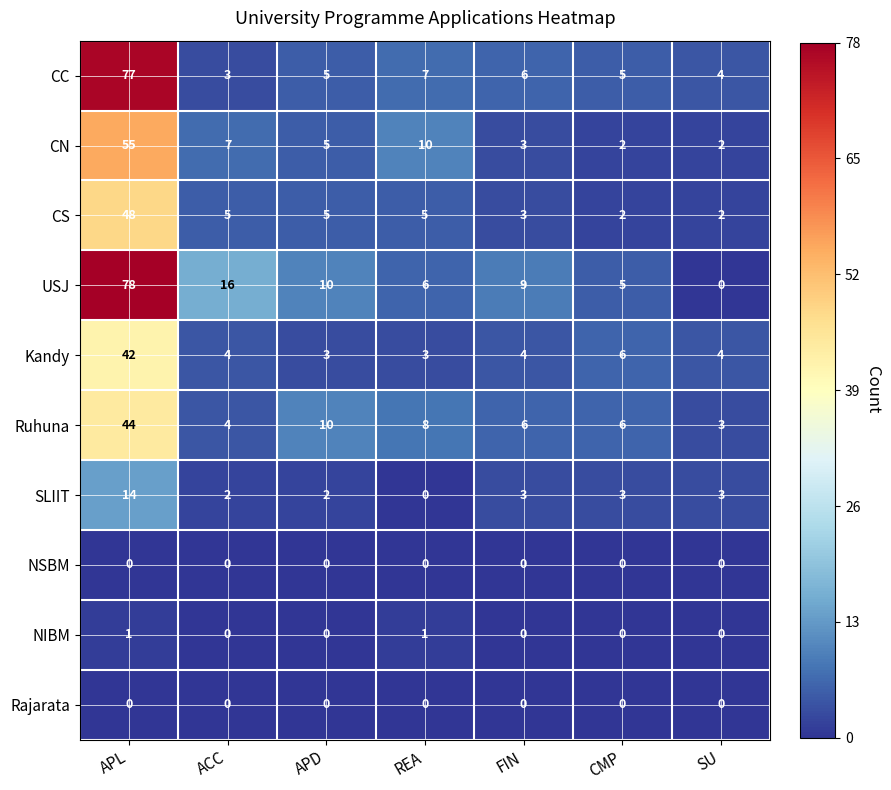

At which category is the sum across all series the highest?

APL